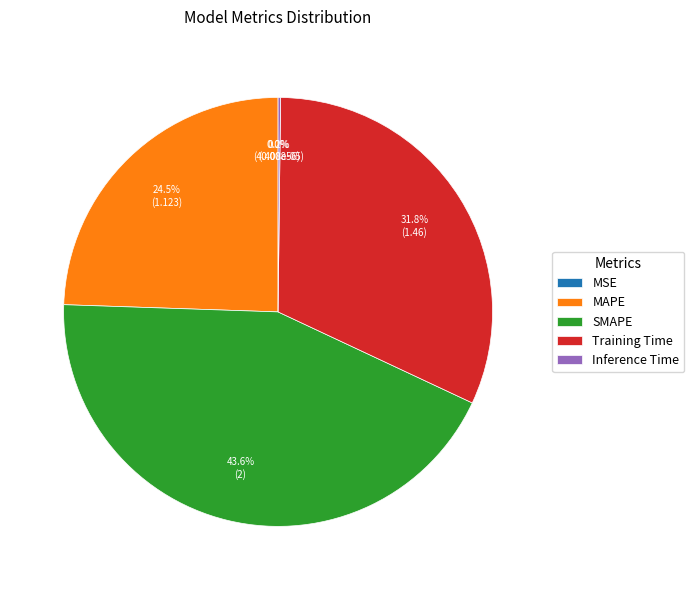

Which slice is the largest?

SMAPE